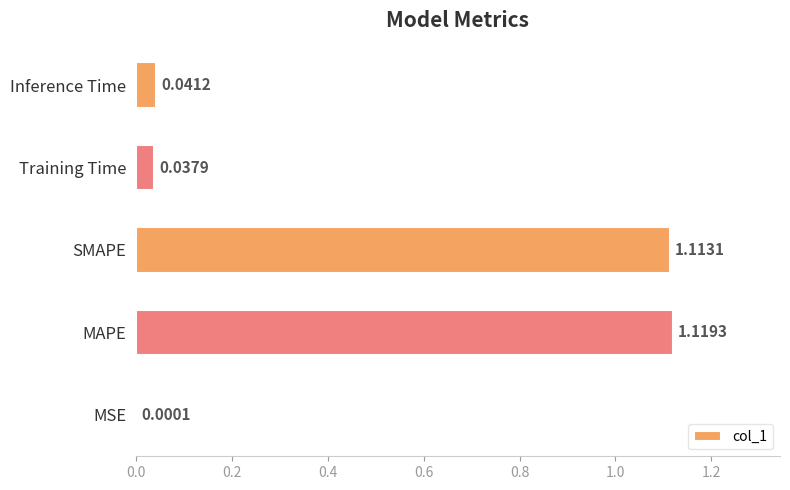

At which category does the chart reach its peak across all series?

MAPE